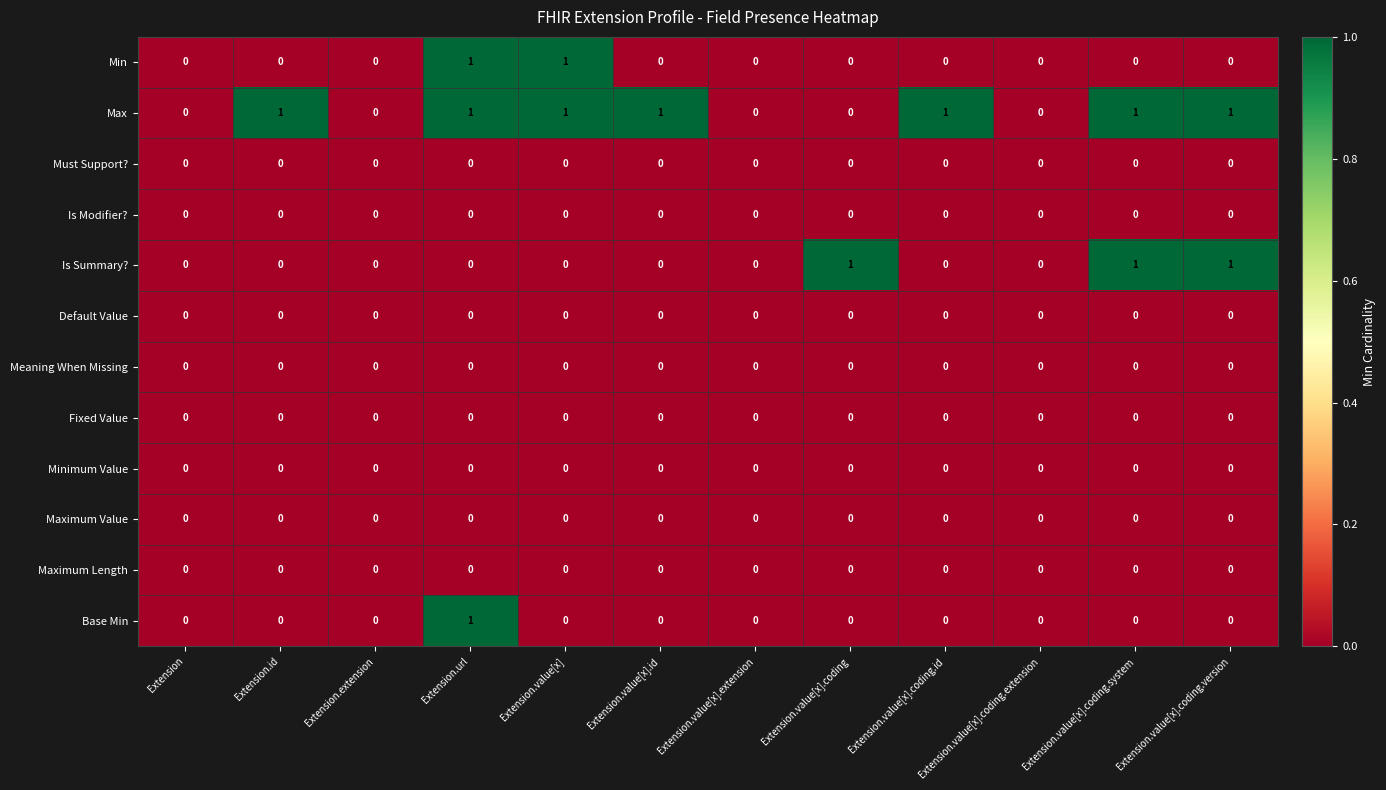

What is the greatest value displayed?

1